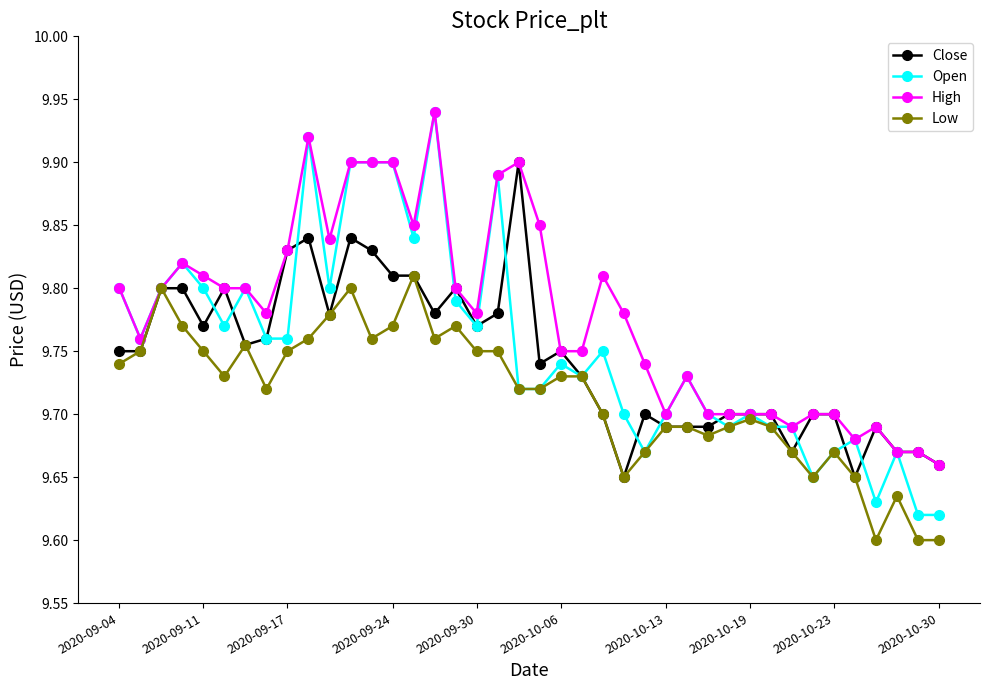

True or false: High has more than 0 points higher than both neighbors.

True